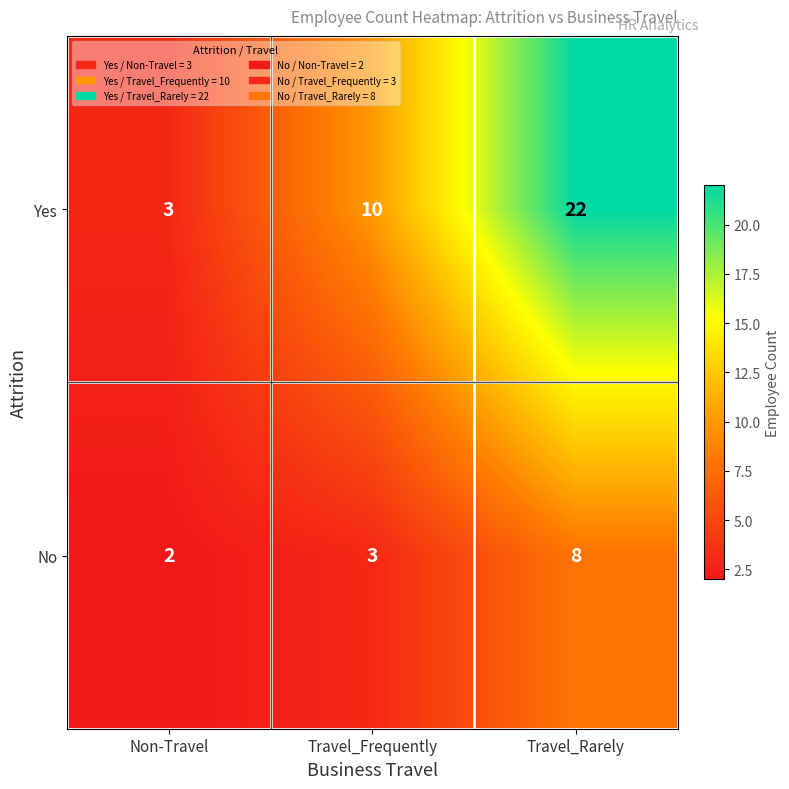

Rank the series by their average value, from lowest to highest.

No, Yes